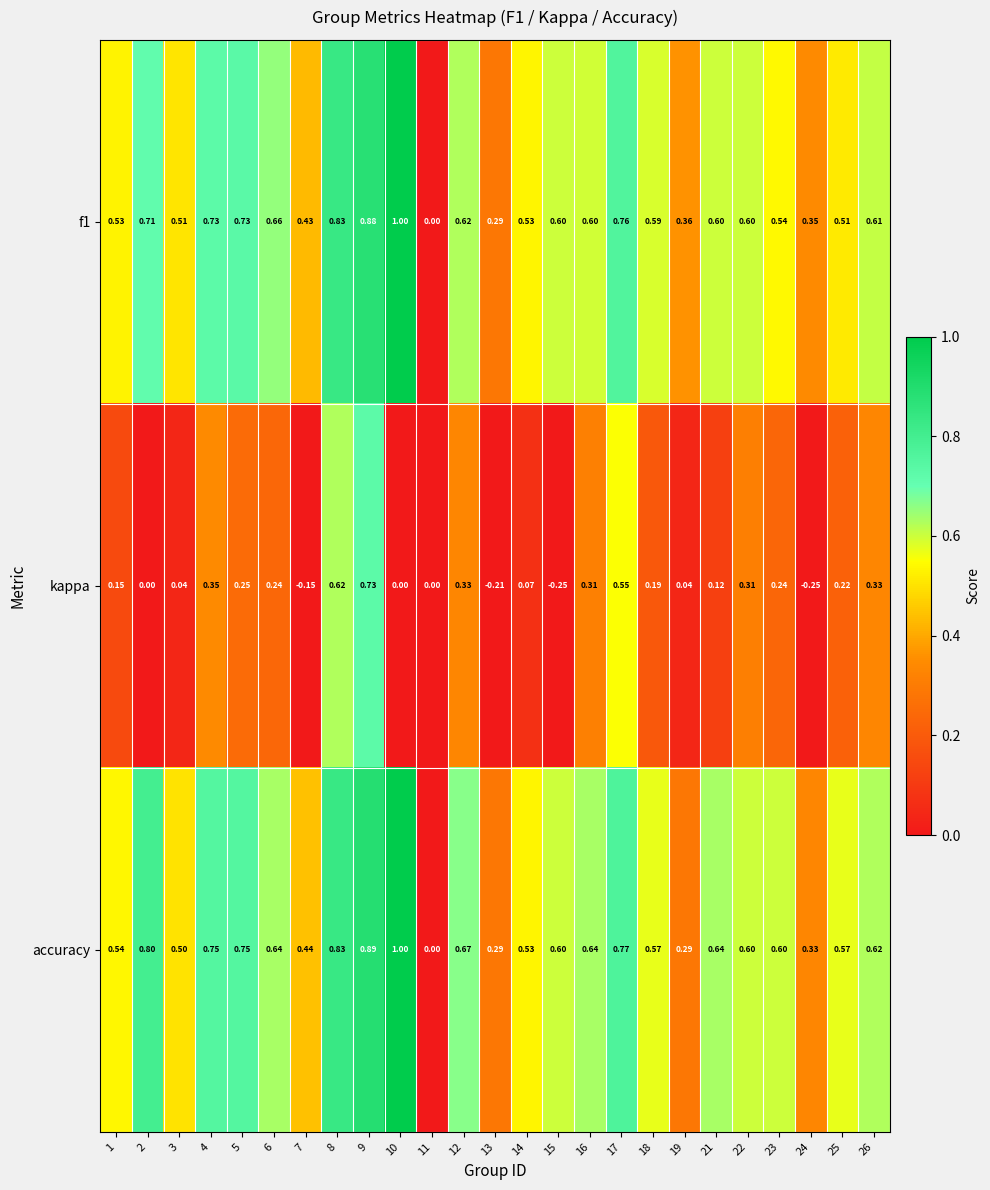

At 19, list the series in order from smallest to largest.

kappa, accuracy, f1